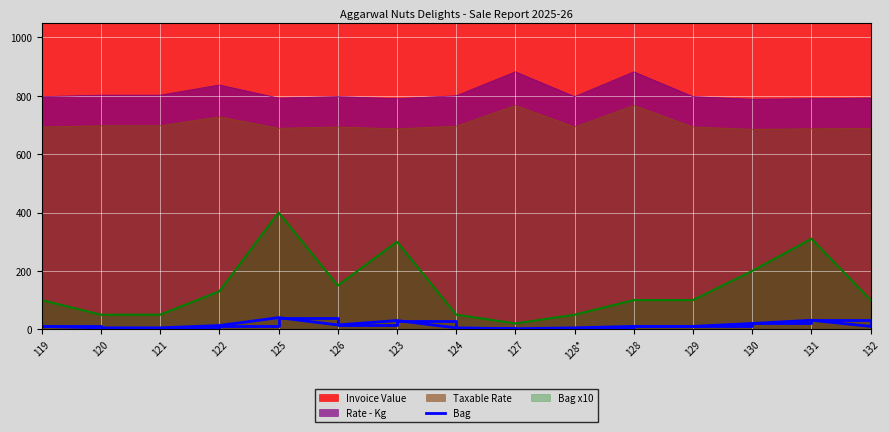

Where is the first local minimum?

126